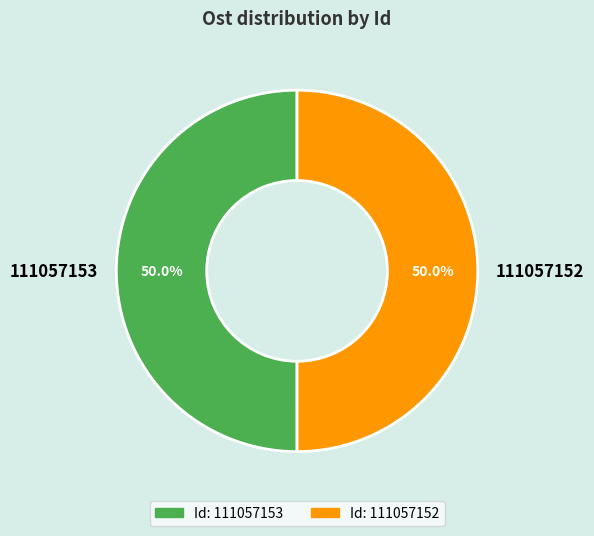

What percentage is NOT represented by 111057152?

50.0%